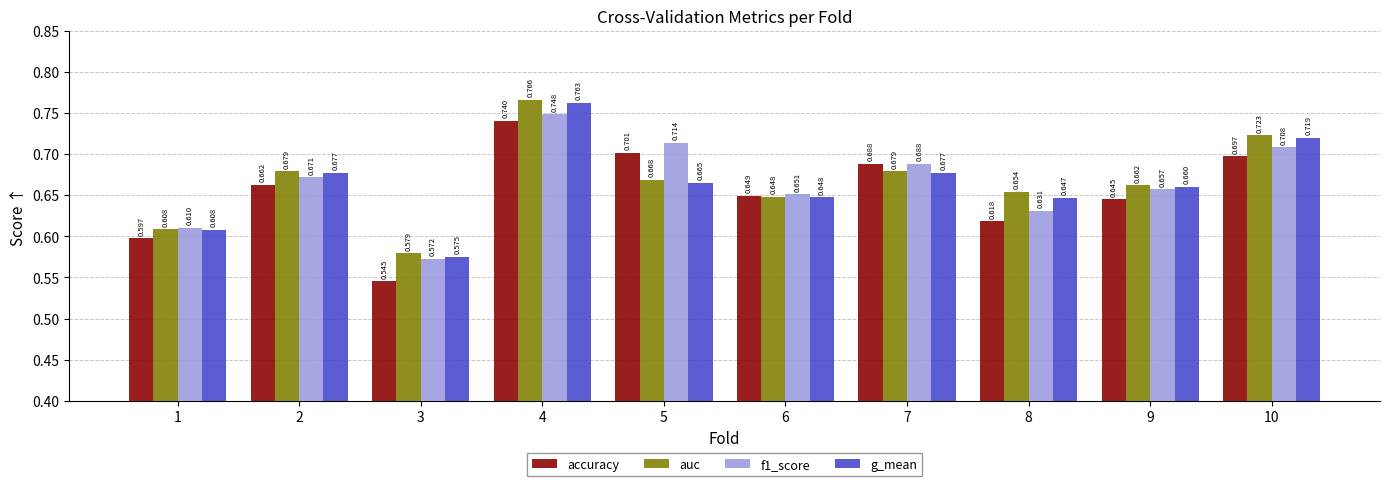

How many bars are there in each group?

4